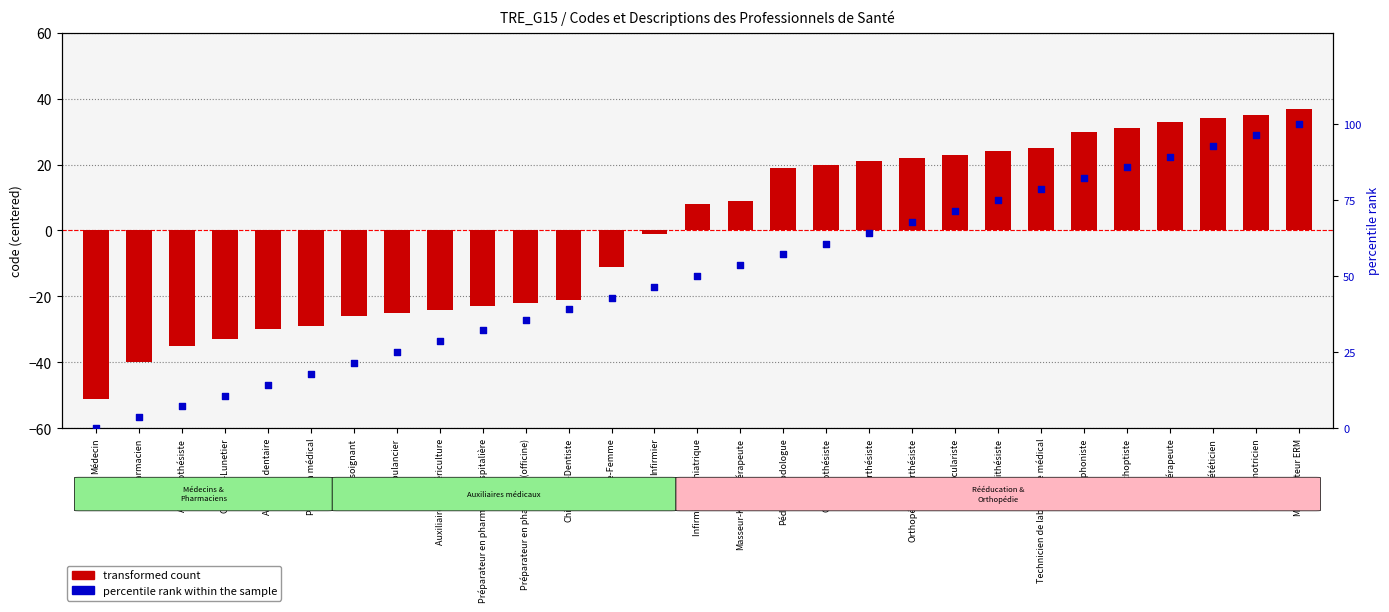

Which series reaches the maximum Y coordinate?

percentile rank within the sample